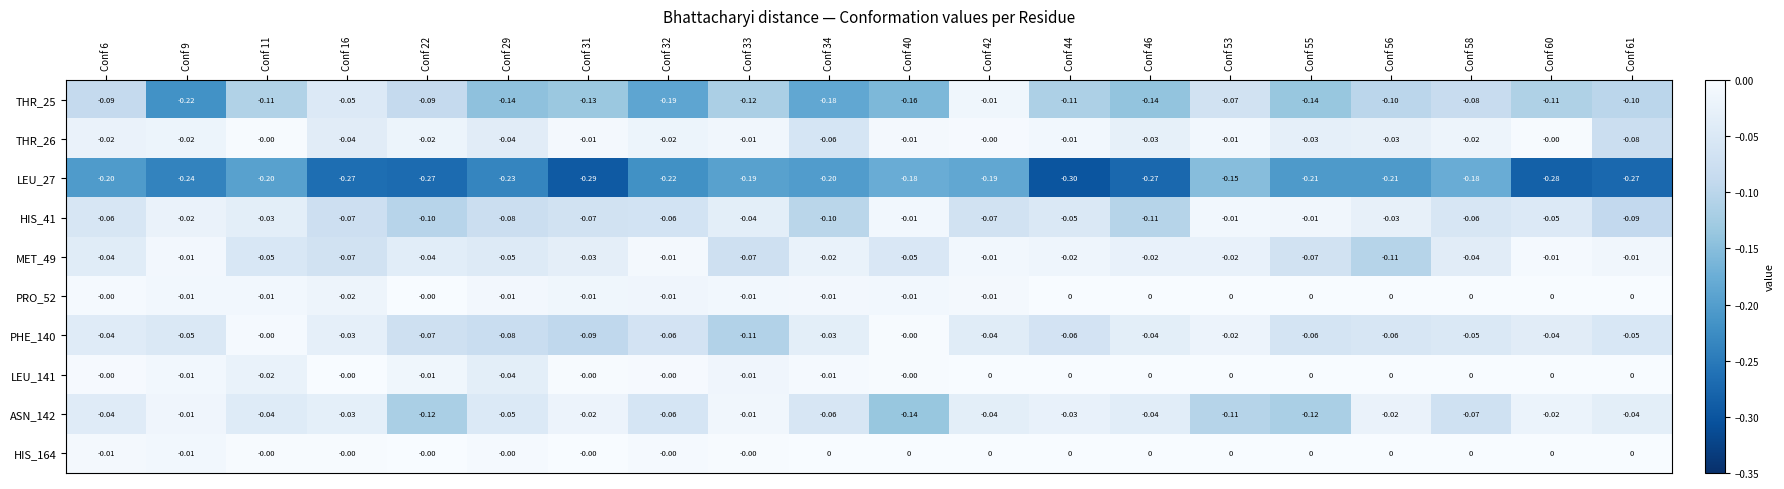

Is the value of HIS_41 at Conf 46 greater than the value of LEU_27 at Conf 29?

Yes